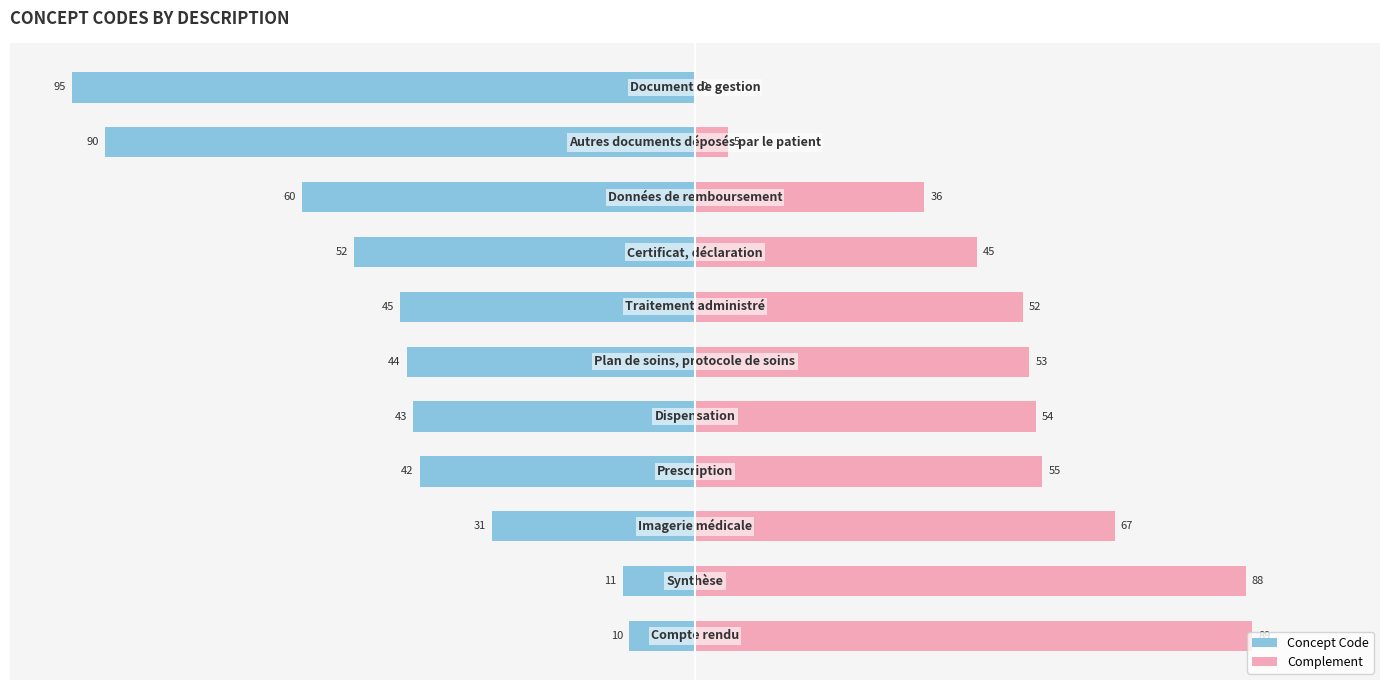

How many bars are there in each group?

2